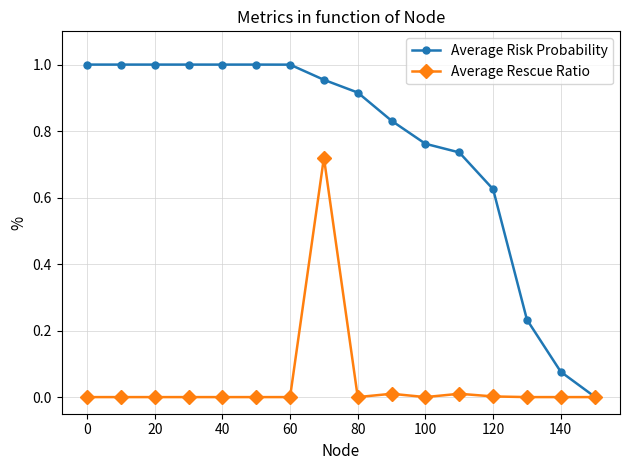

Rank the series by their average value, from highest to lowest.

Average Risk Probability, Average Rescue Ratio